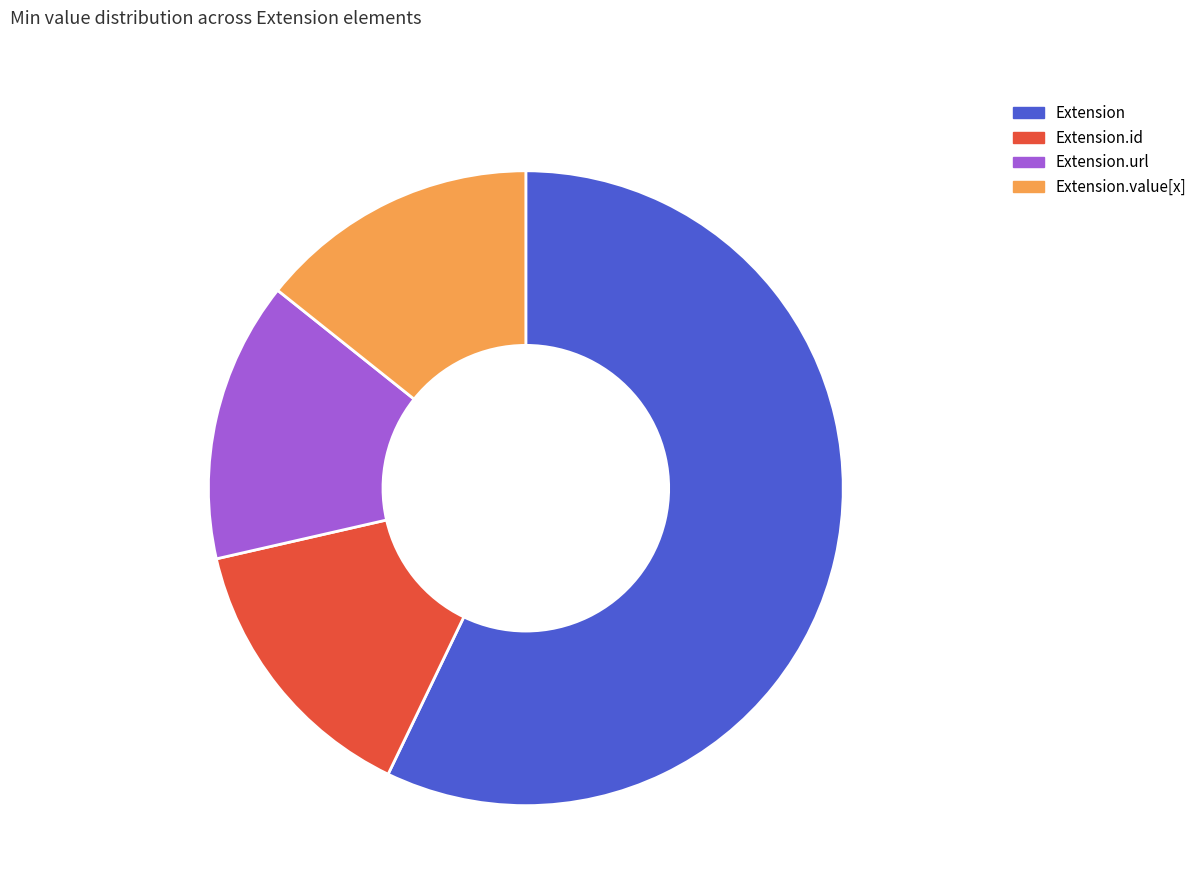

Does any single category account for the majority?

Yes